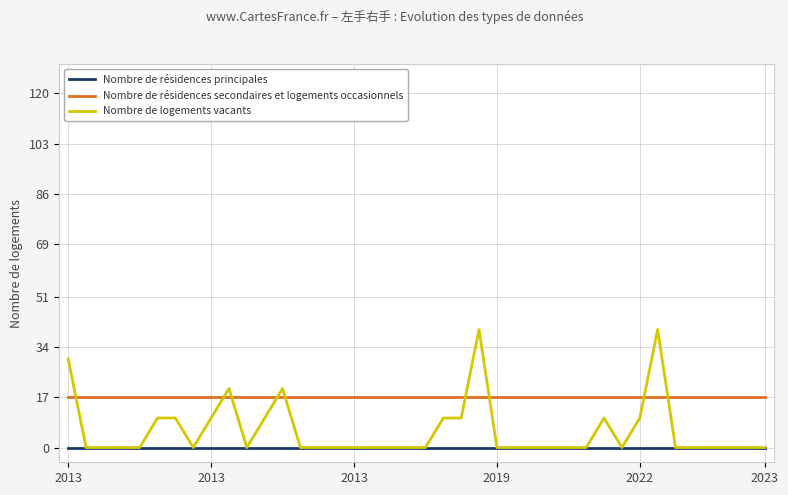

In Nombre de logements vacants, how many points are lower than both neighbors (excluding endpoints)?

3